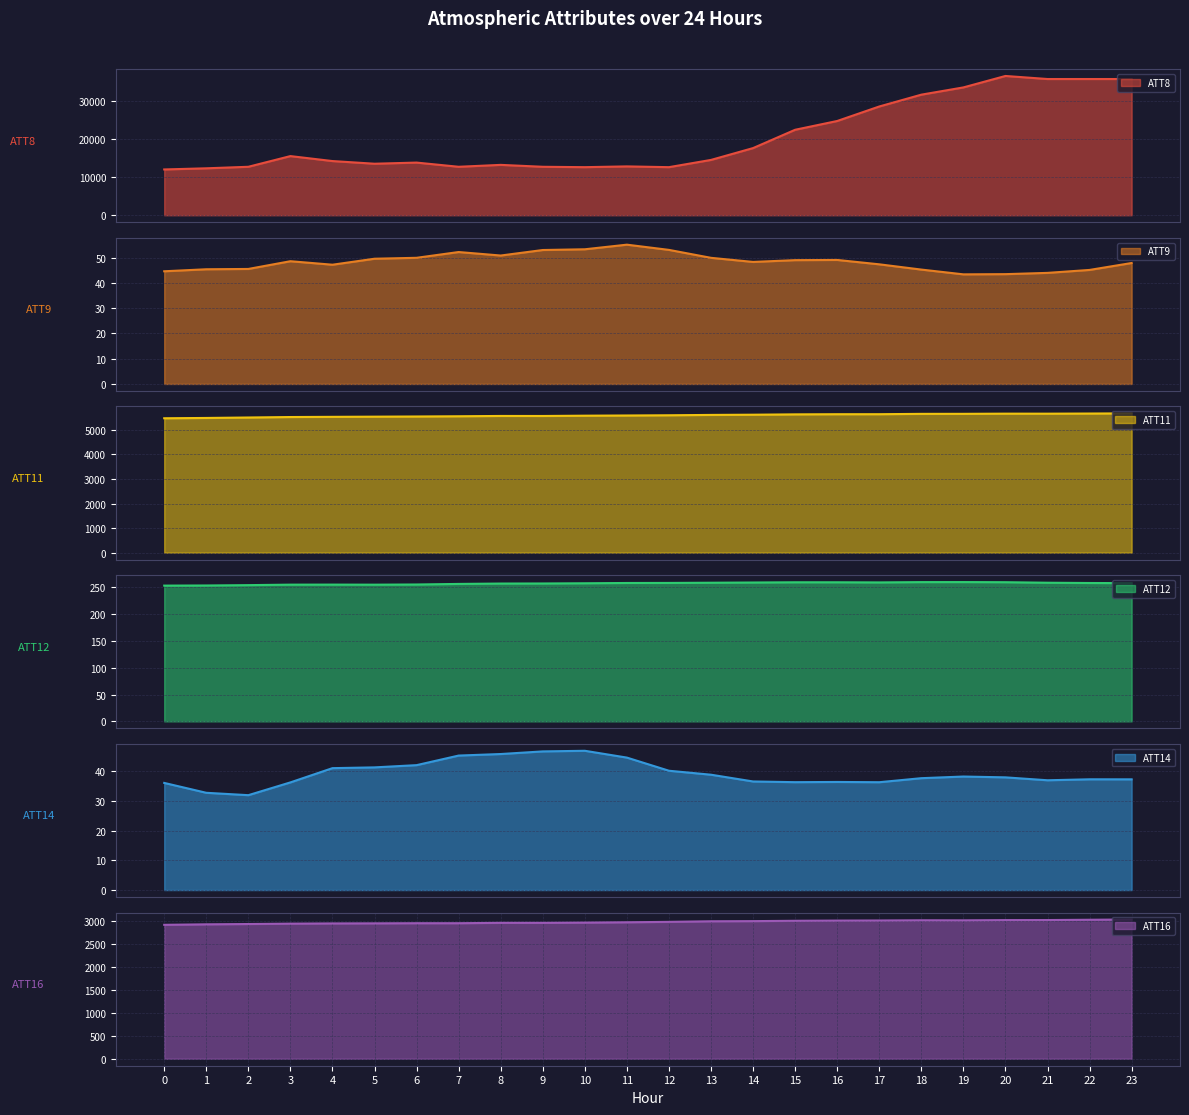

What is the difference between the ATT11 values at 16 and 2?

134.0